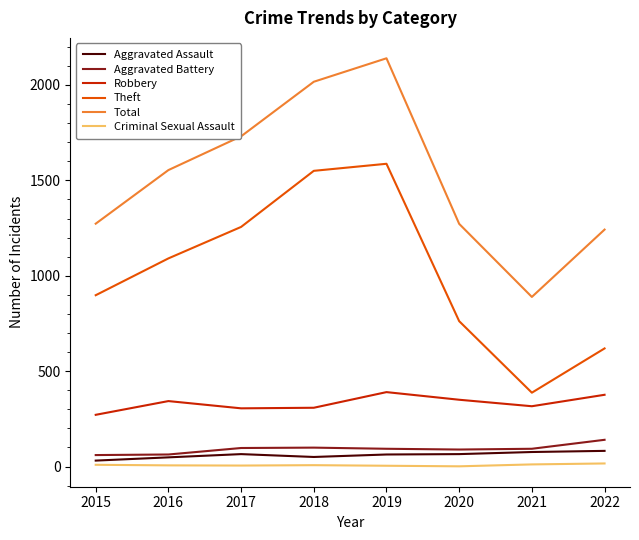

At which category does the chart reach its peak across all series?

2019